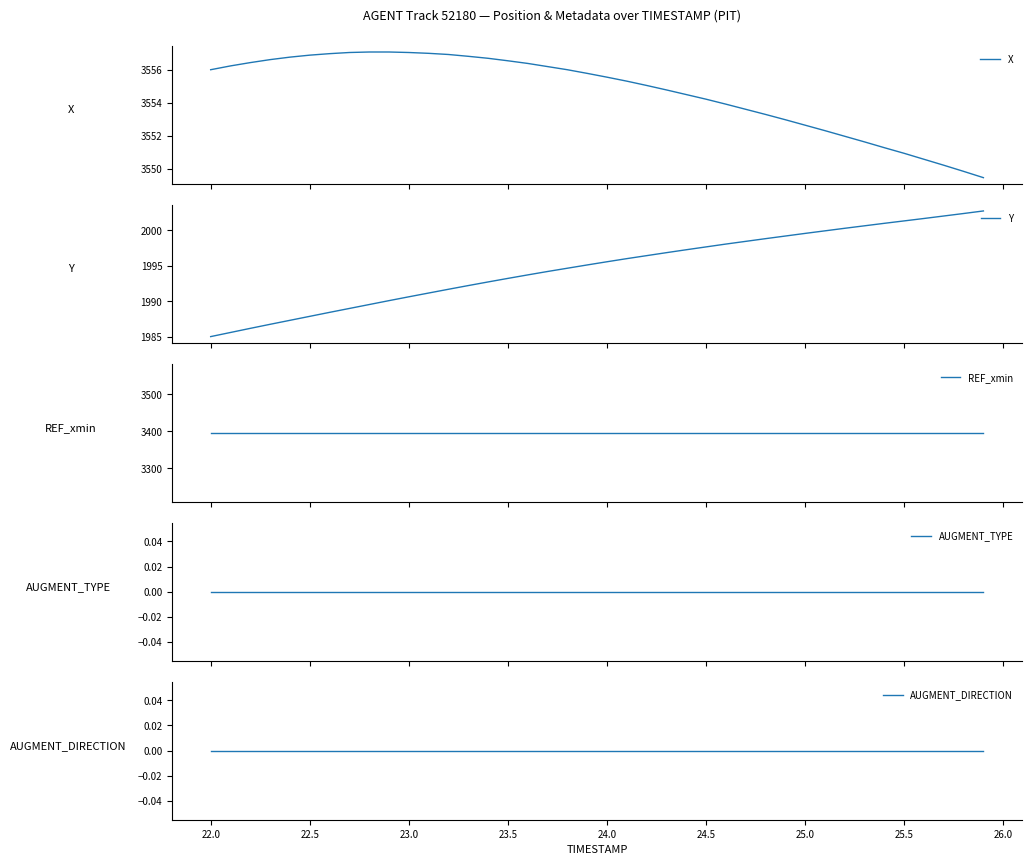

Reading left to right, list all the values displayed in this chart.

X: 3556.0	3556.2	3556.4	3556.6	3556.8	3556.9	3557.0	3557.0	3557.1	3557.1	3557.0	3557.0	3556.9	3556.8	3556.7	3556.5	3556.4	3556.2	3556.0	3555.8	3555.5	3555.3	3555.0	3554.8	3554.5	3554.2	3553.9	3553.6	3553.3	3553.0	3552.6	3552.3	3552.0	3551.6	3551.3	3550.9	3550.6	3550.2	3549.8	3549.5
Y: 1985.0	1985.6	1986.2	1986.8	1987.3	1987.9	1988.5	1989.0	1989.5	1990.1	1990.6	1991.2	1991.7	1992.2	1992.7	1993.2	1993.7	1994.2	1994.7	1995.1	1995.6	1996.0	1996.4	1996.8	1997.3	1997.7	1998.1	1998.4	1998.8	1999.2	1999.6	1999.9	2000.3	2000.6	2001.0	2001.3	2001.7	2002.0	2002.4	2002.7
REF_xmin: 3396.5	3396.5	3396.5	3396.5	3396.5	3396.5	3396.5	3396.5	3396.5	3396.5	3396.5	3396.5	3396.5	3396.5	3396.5	3396.5	3396.5	3396.5	3396.5	3396.5	3396.5	3396.5	3396.5	3396.5	3396.5	3396.5	3396.5	3396.5	3396.5	3396.5	3396.5	3396.5	3396.5	3396.5	3396.5	3396.5	3396.5	3396.5	3396.5	3396.5
AUGMENT_TYPE: 0.0	0.0	0.0	0.0	0.0	0.0	0.0	0.0	0.0	0.0	0.0	0.0	0.0	0.0	0.0	0.0	0.0	0.0	0.0	0.0	0.0	0.0	0.0	0.0	0.0	0.0	0.0	0.0	0.0	0.0	0.0	0.0	0.0	0.0	0.0	0.0	0.0	0.0	0.0	0.0
AUGMENT_DIRECTION: 0.0	0.0	0.0	0.0	0.0	0.0	0.0	0.0	0.0	0.0	0.0	0.0	0.0	0.0	0.0	0.0	0.0	0.0	0.0	0.0	0.0	0.0	0.0	0.0	0.0	0.0	0.0	0.0	0.0	0.0	0.0	0.0	0.0	0.0	0.0	0.0	0.0	0.0	0.0	0.0